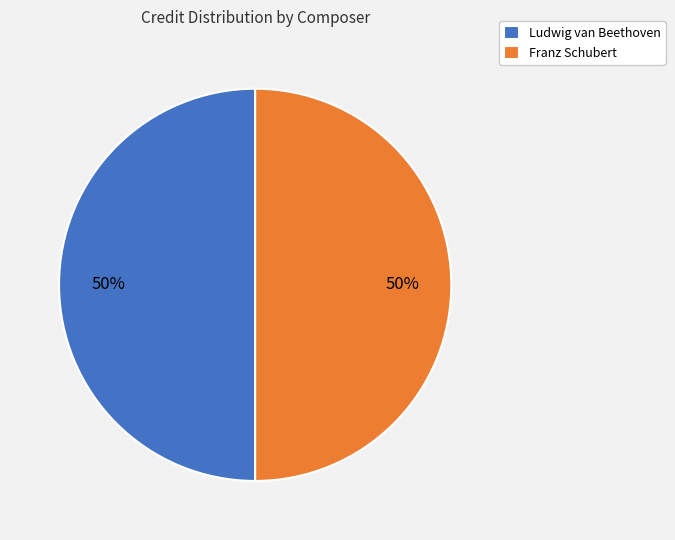

To the nearest percent, what percentage of the pie is Franz Schubert?

50%